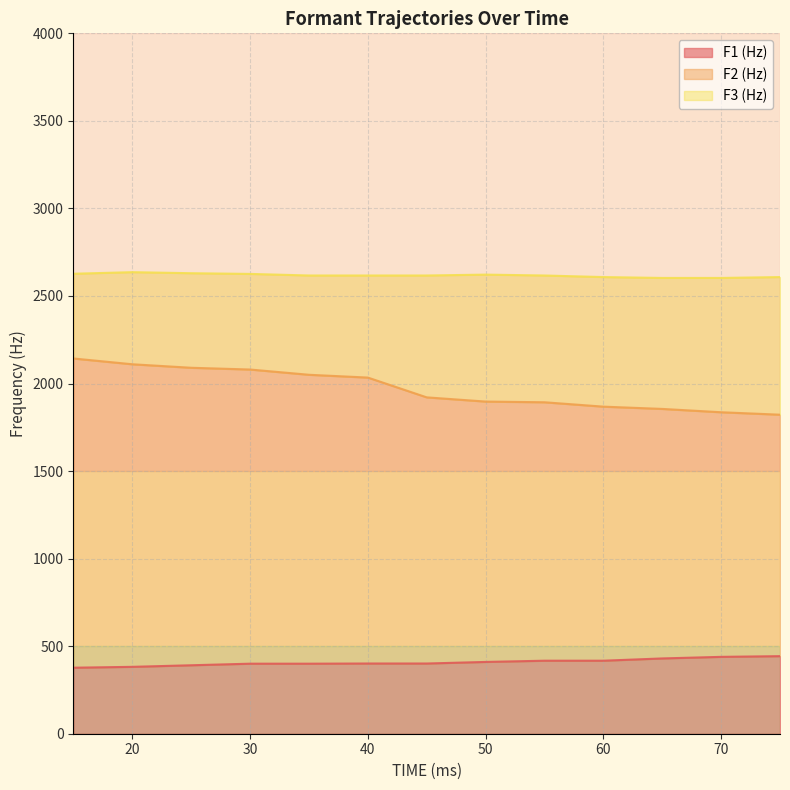

True or false: F1 (Hz) has more than 2 interior local peaks.

False